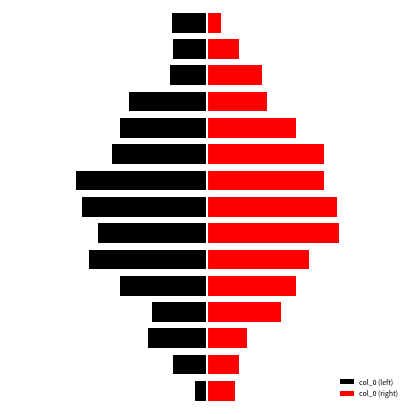

Read the col_0 (right) value at 10.

54.1